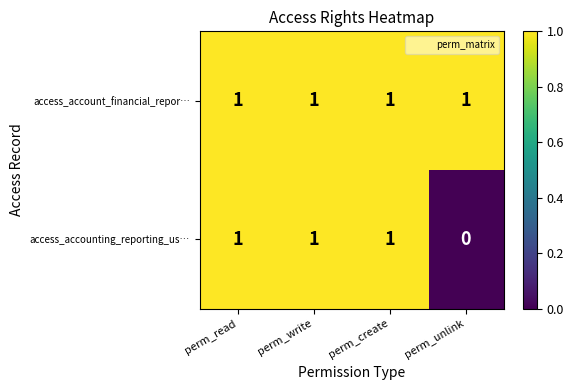

How many data points does each series have?

4